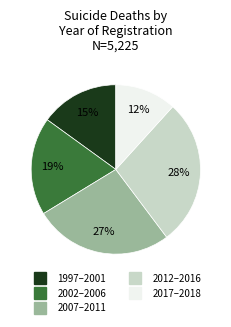

To the nearest percent, what is the difference between the largest and smallest slice percentages?

16%